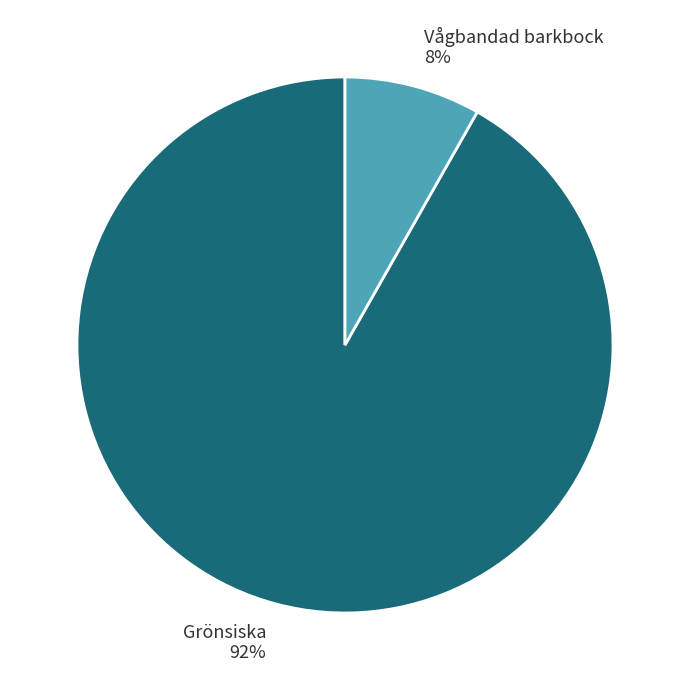

How many segments does this pie chart have?

2